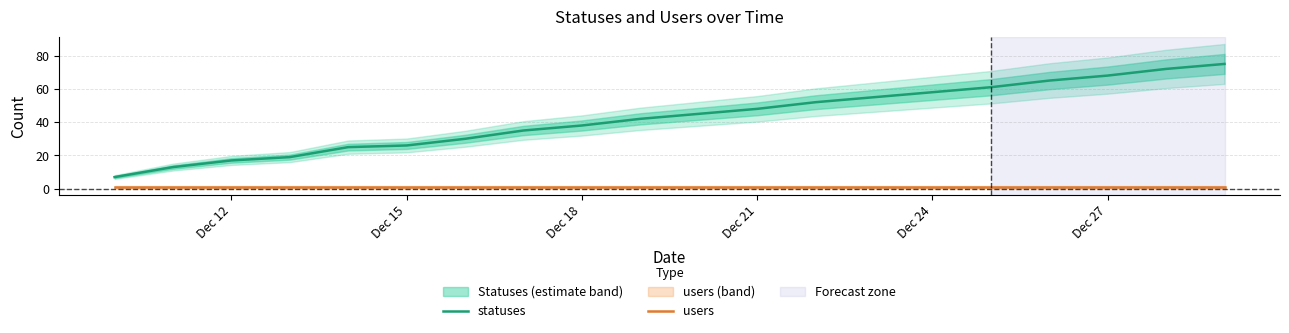

What are all the series names shown in the legend?

statuses, users